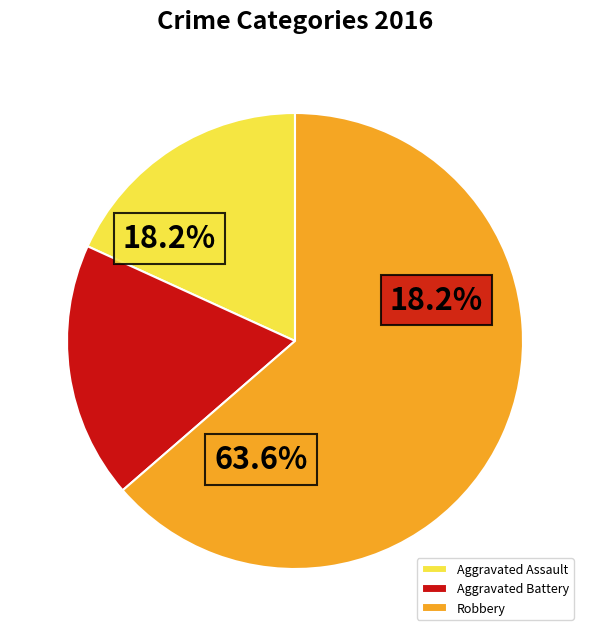

Which slice represents more than half of the pie?

Robbery